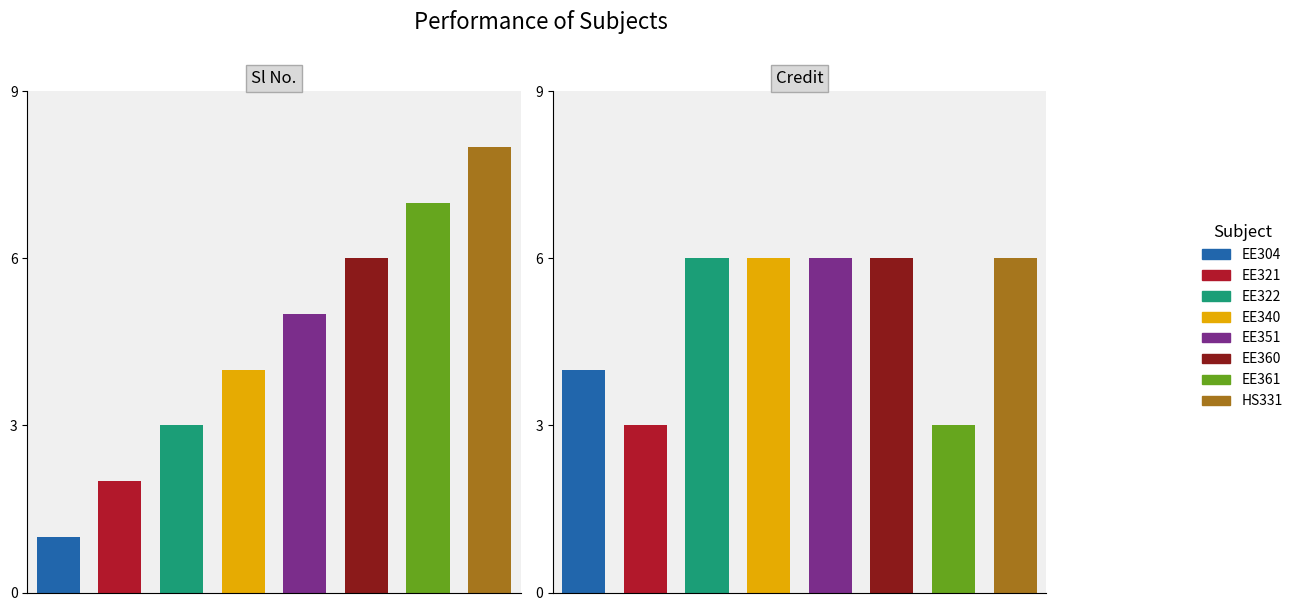

List the series in order of their peak value, lowest first.

Credit, Sl No.